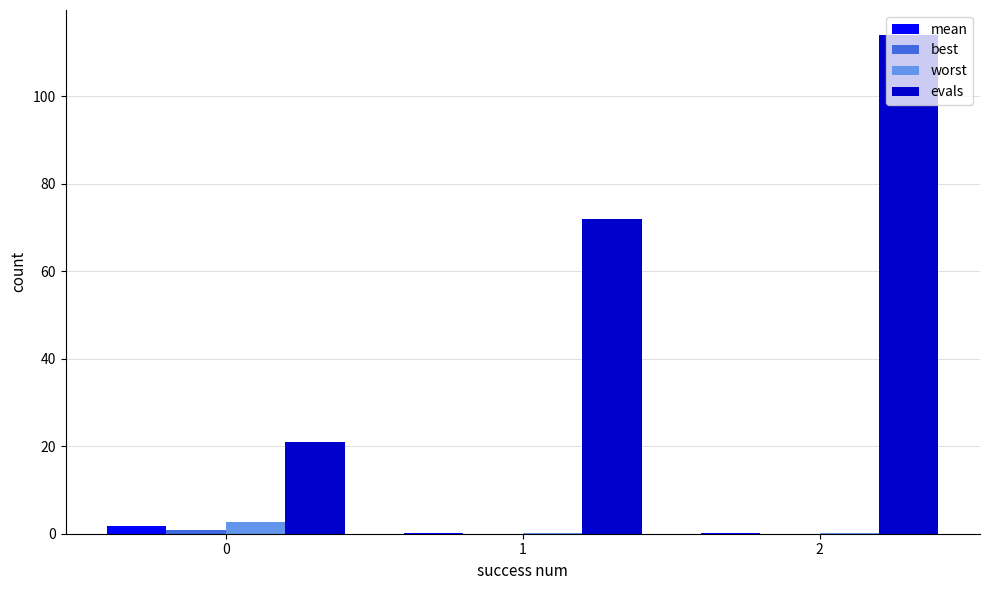

The value of evals at 2 is 76.4. True or false?

False